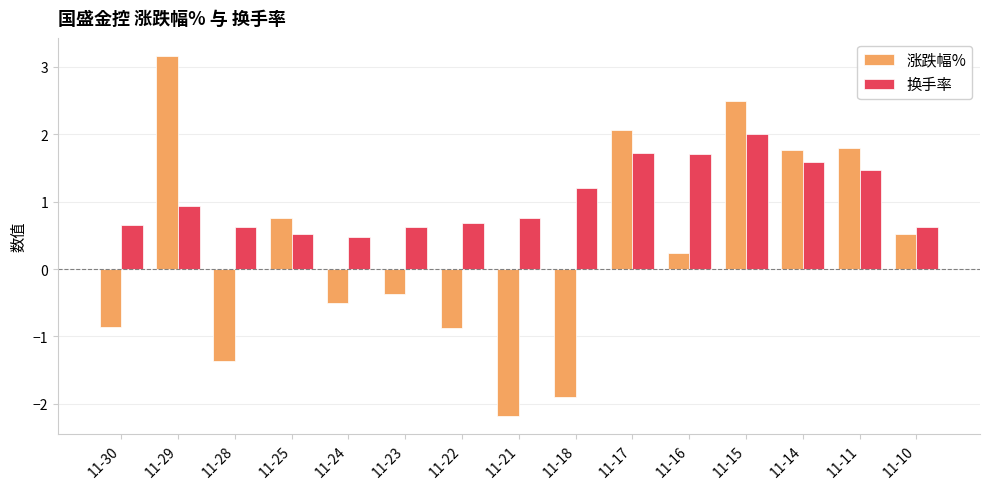

At which label does 涨跌幅% reach its peak?

11-29